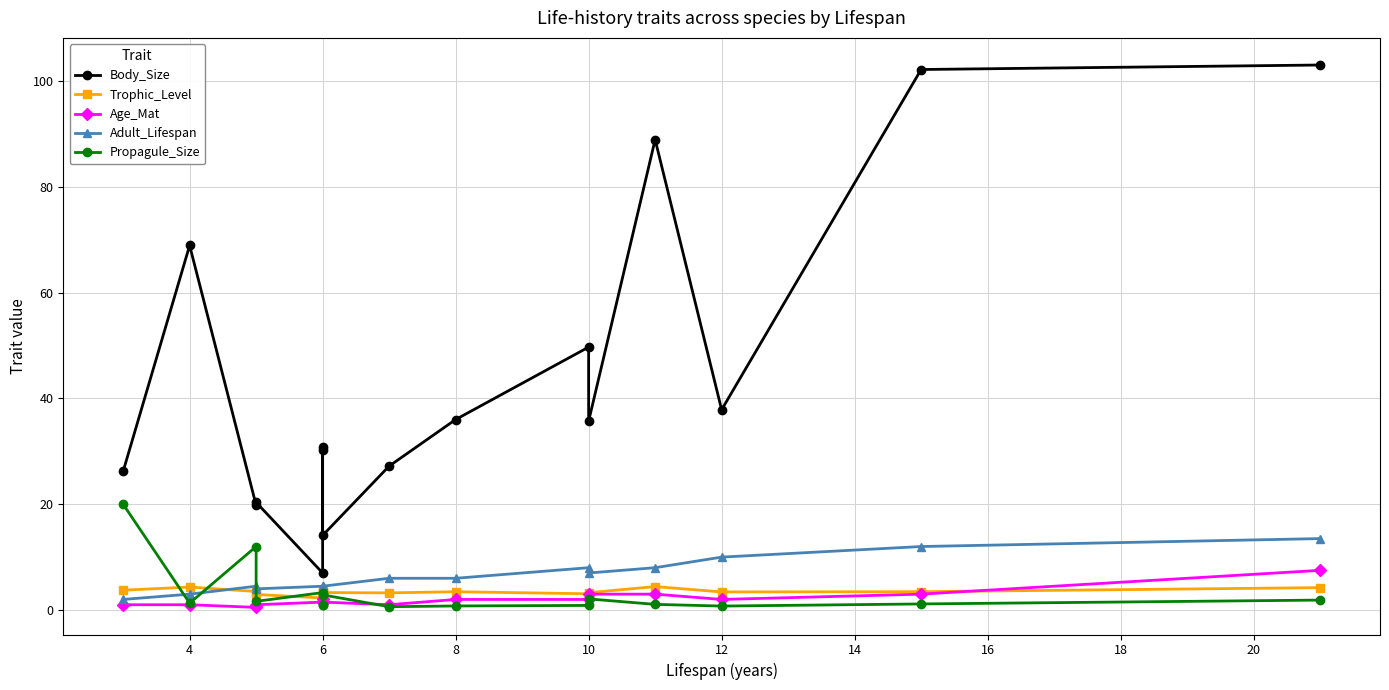

Rank the series by their maximum value, from lowest to highest.

Trophic_Level, Age_Mat, Adult_Lifespan, Propagule_Size, Body_Size